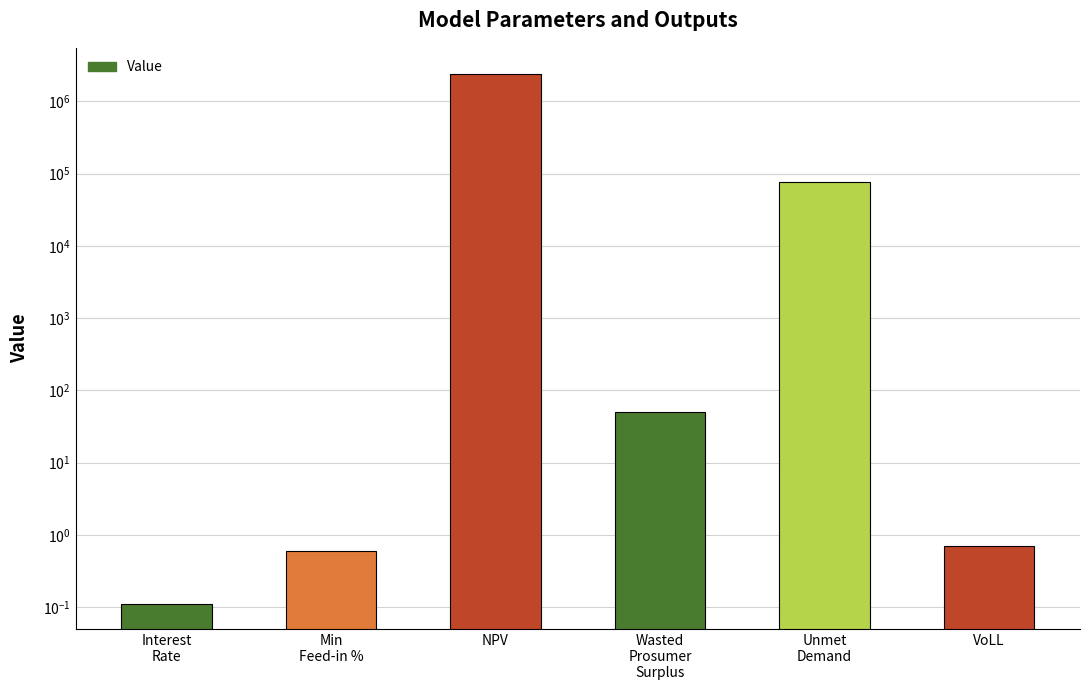

Which label corresponds to the smallest value in the chart?

Interest
Rate